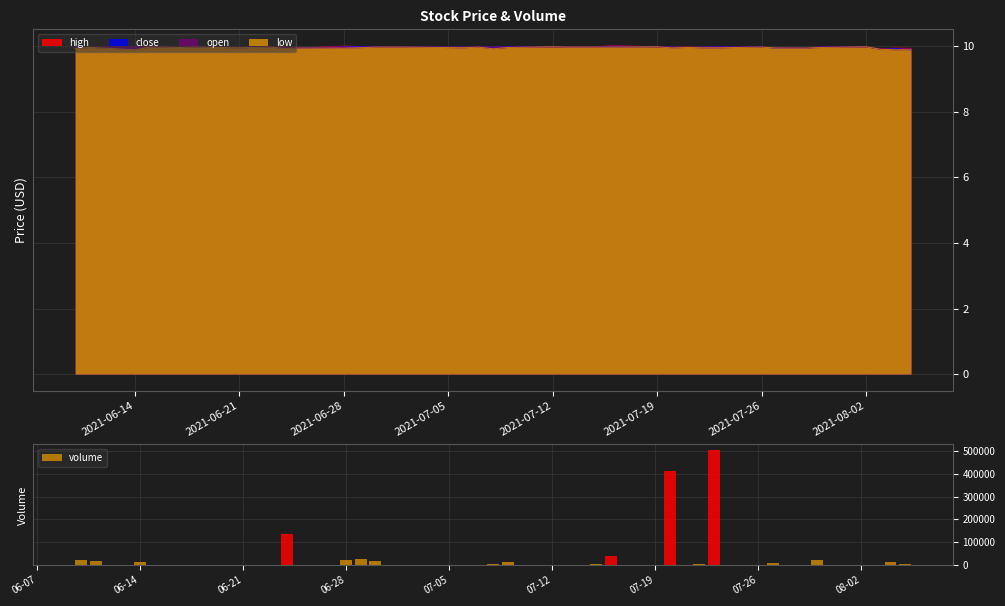

What is the highest value of the volume series?

503200